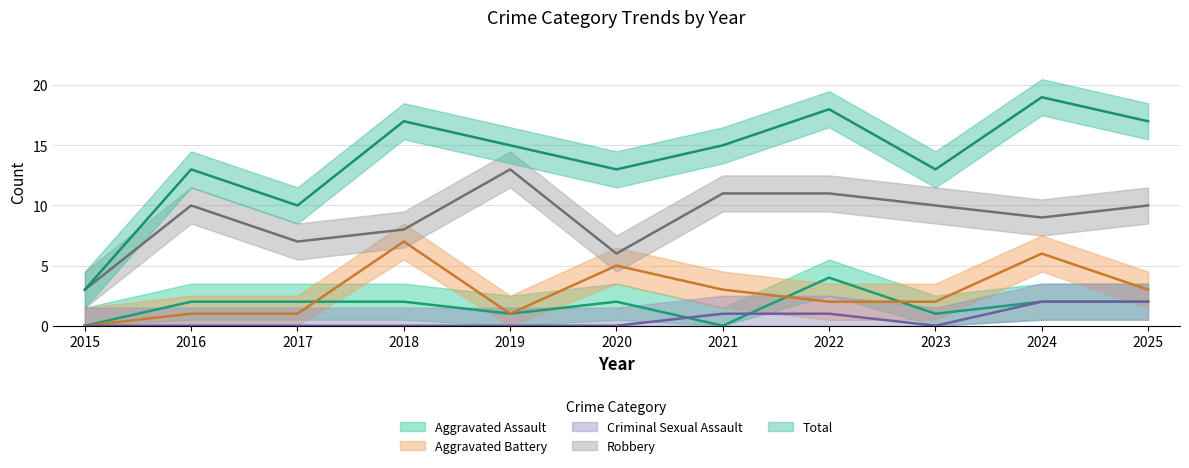

What is the difference between the second highest and minimum values in the Robbery series?

8